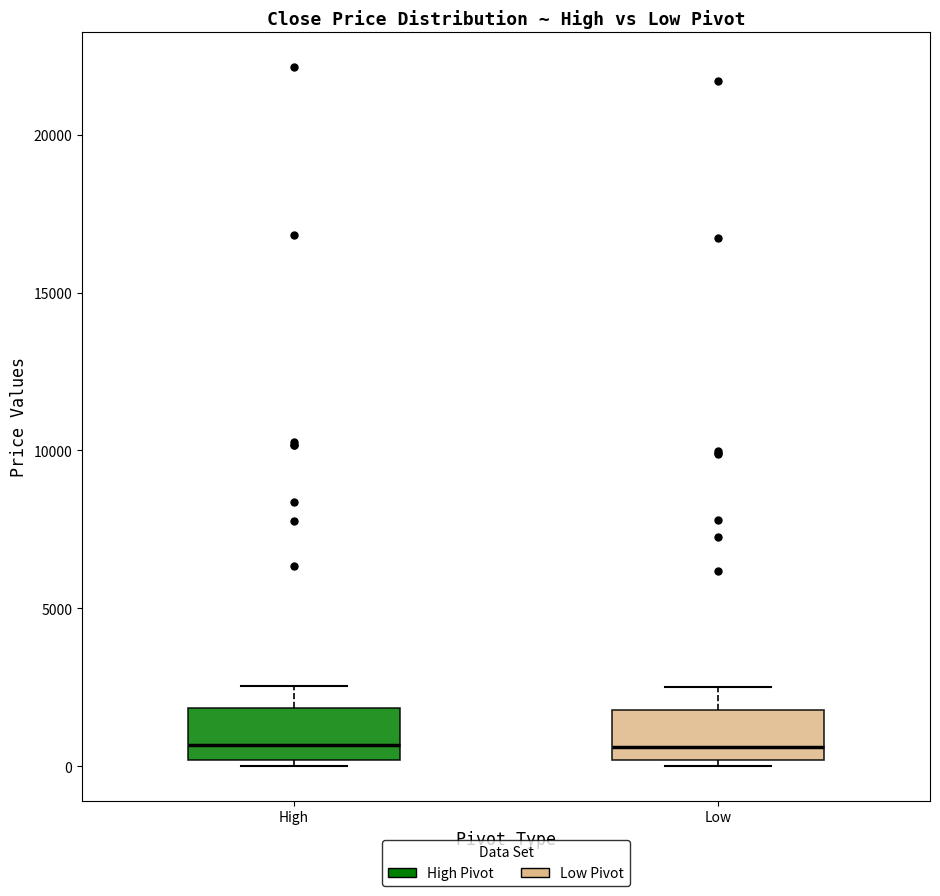

Where is the upper edge of the box for High on the y-axis? The values are not printed on the chart, so give them approximately, as read against the axis.

2000